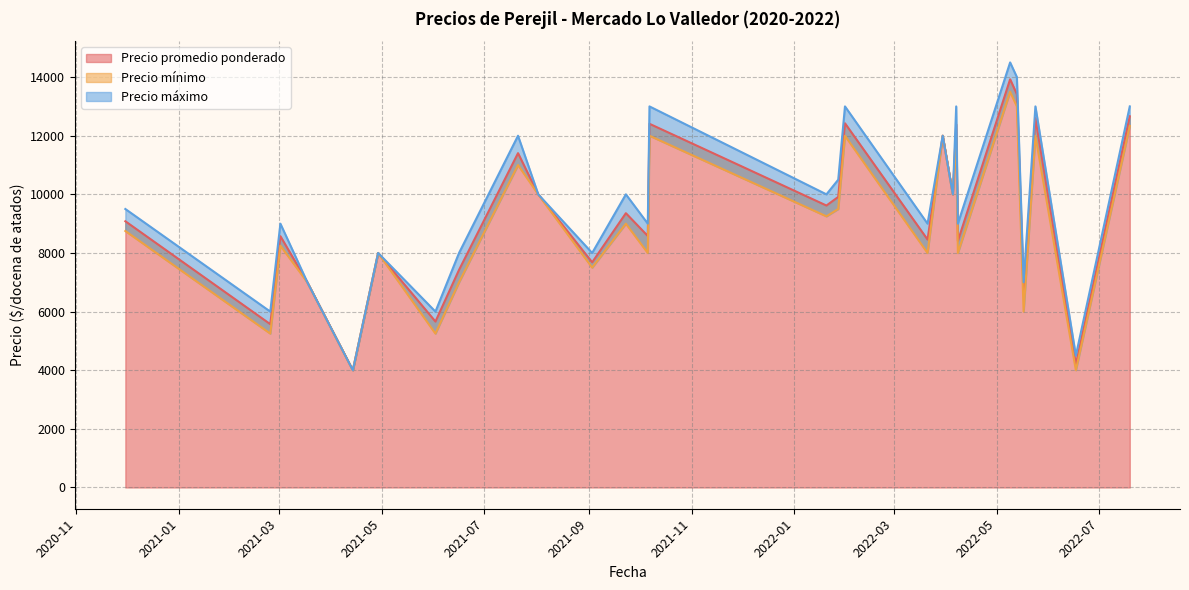

True or false: Precio mínimo and Precio máximo cross at least once.

False